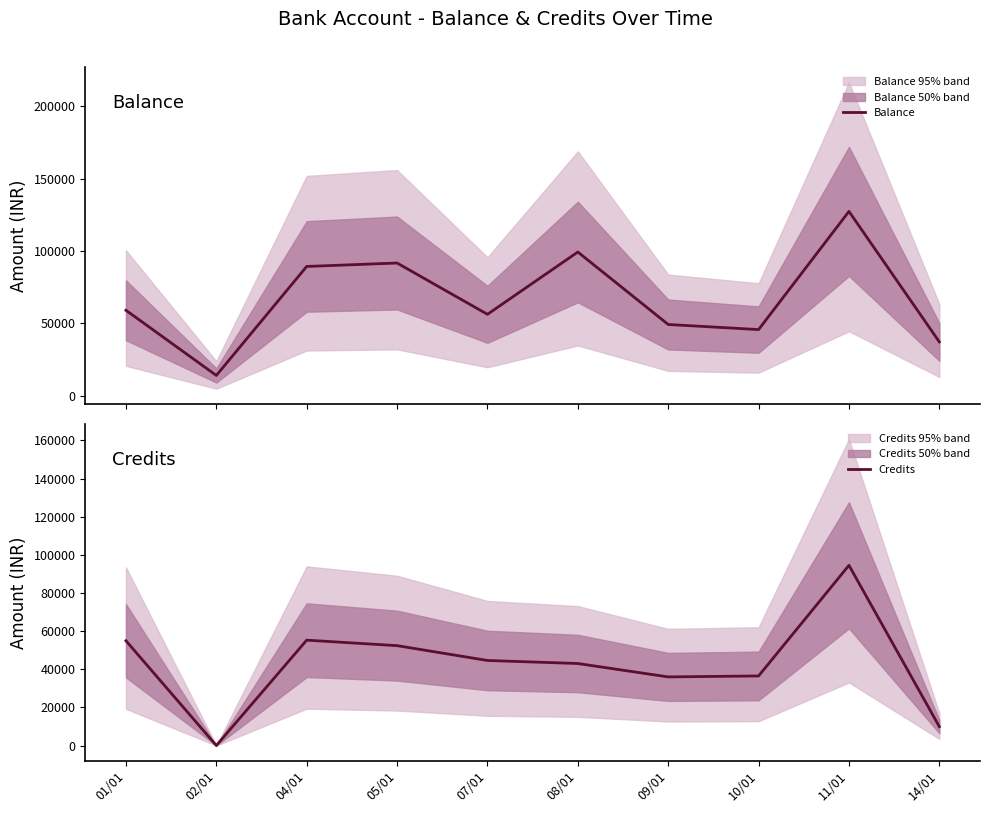

What are all the series names shown in the legend?

Balance, Credits